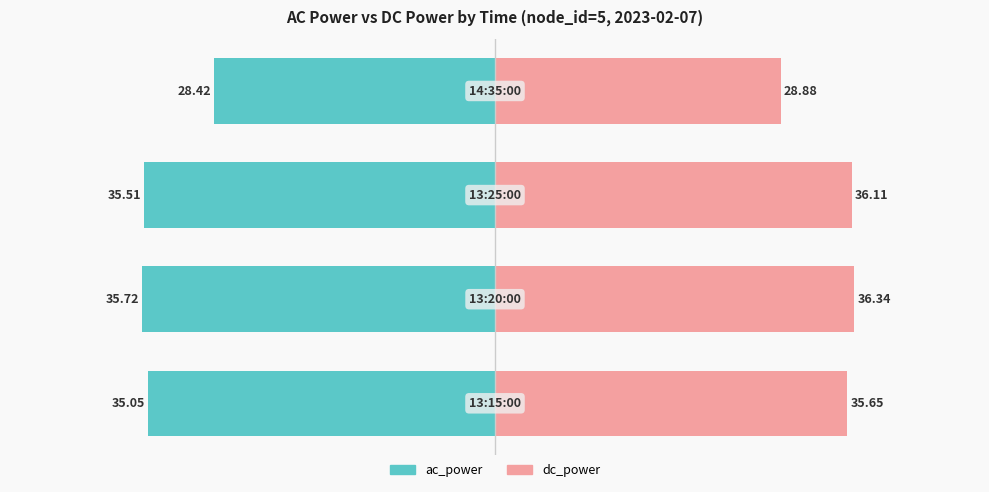

What is the difference between the maximum and minimum values in the dc_power series?

7.5